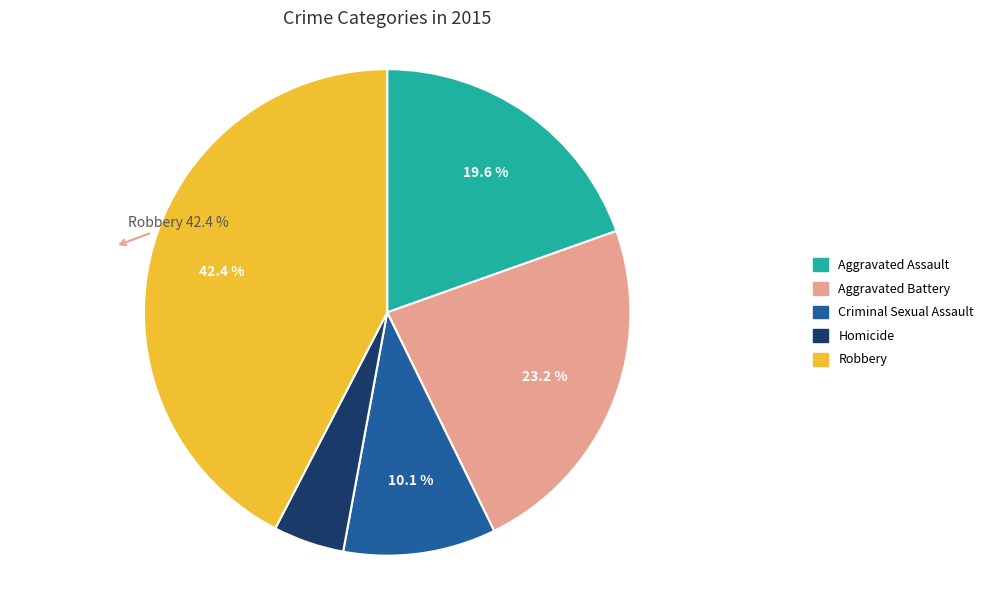

Is there a majority slice in this chart?

No